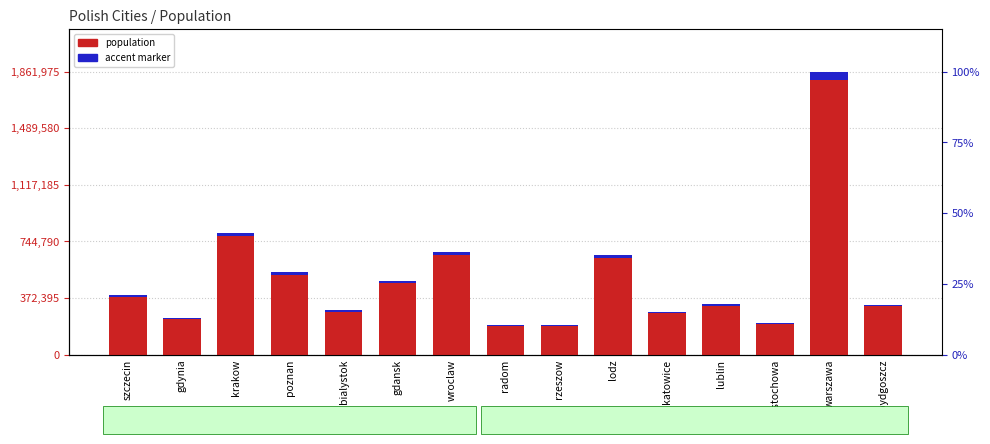

Is the value of population at wroclaw greater than the value of accent marker at gdansk?

Yes